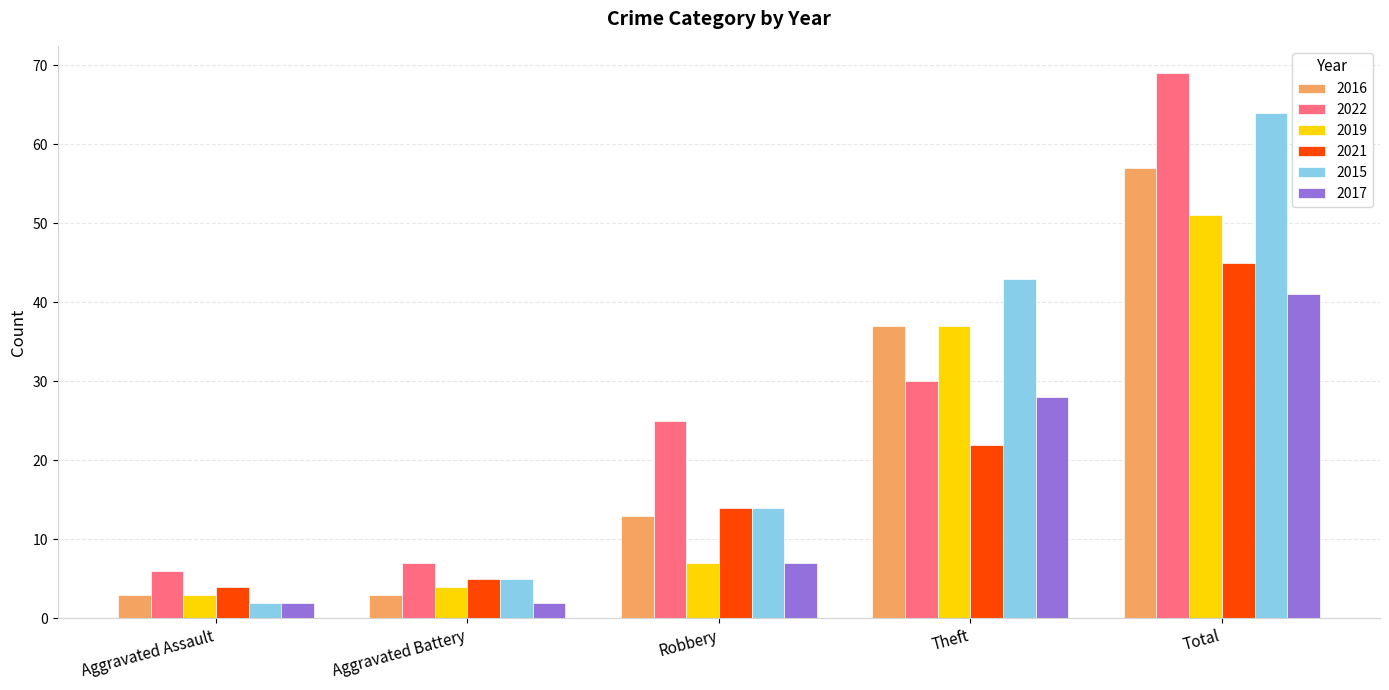

What is the average value of the 2016 series?

23